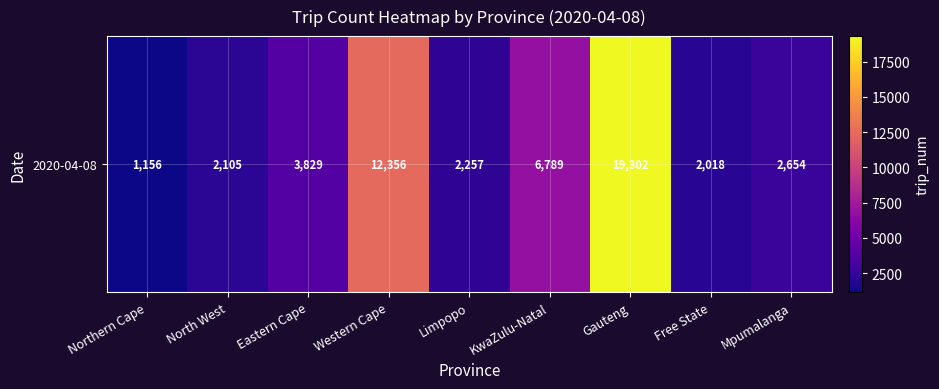

Reading right to left, what are all the values shown in this chart?

2654	2018	19302	6789	2257	12356	3829	2105	1156